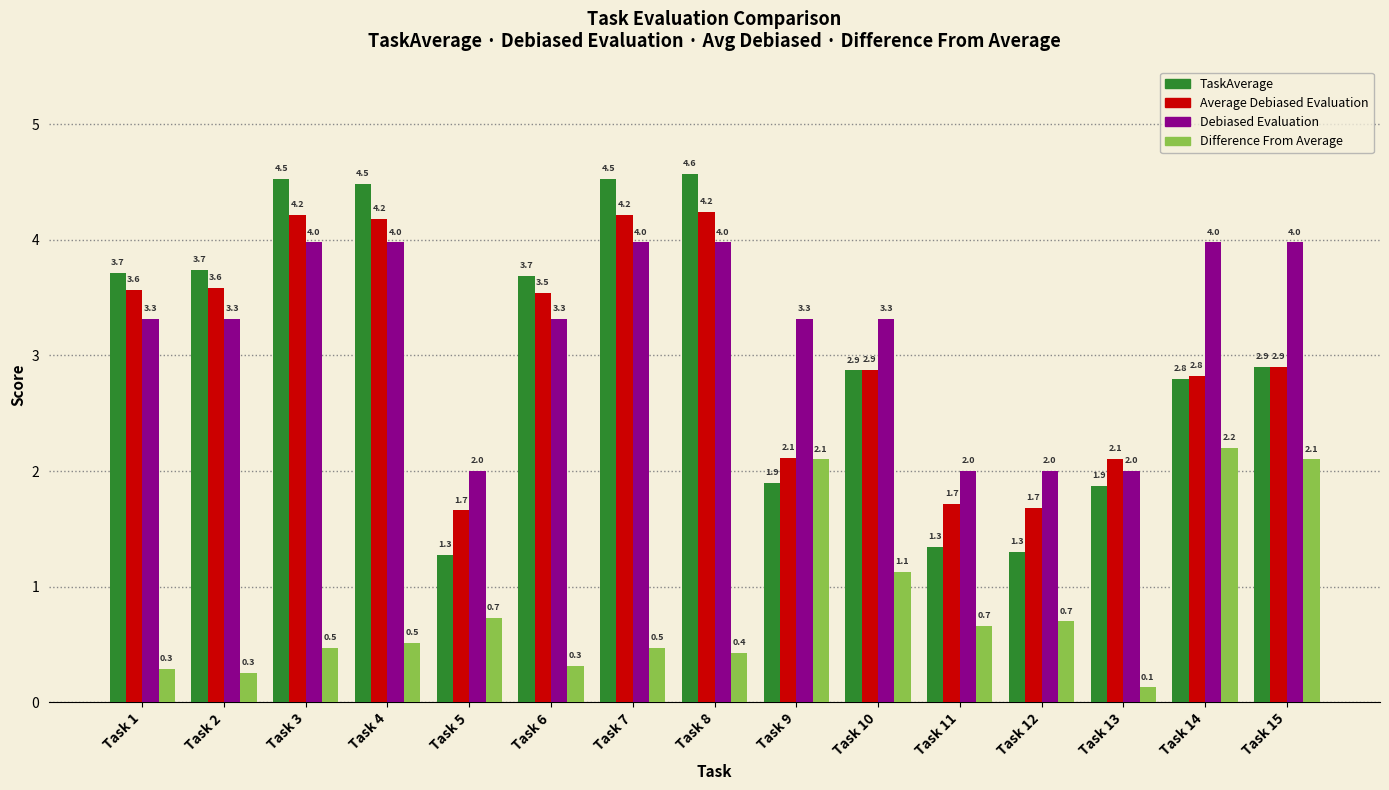

How many groups of bars are there?

15